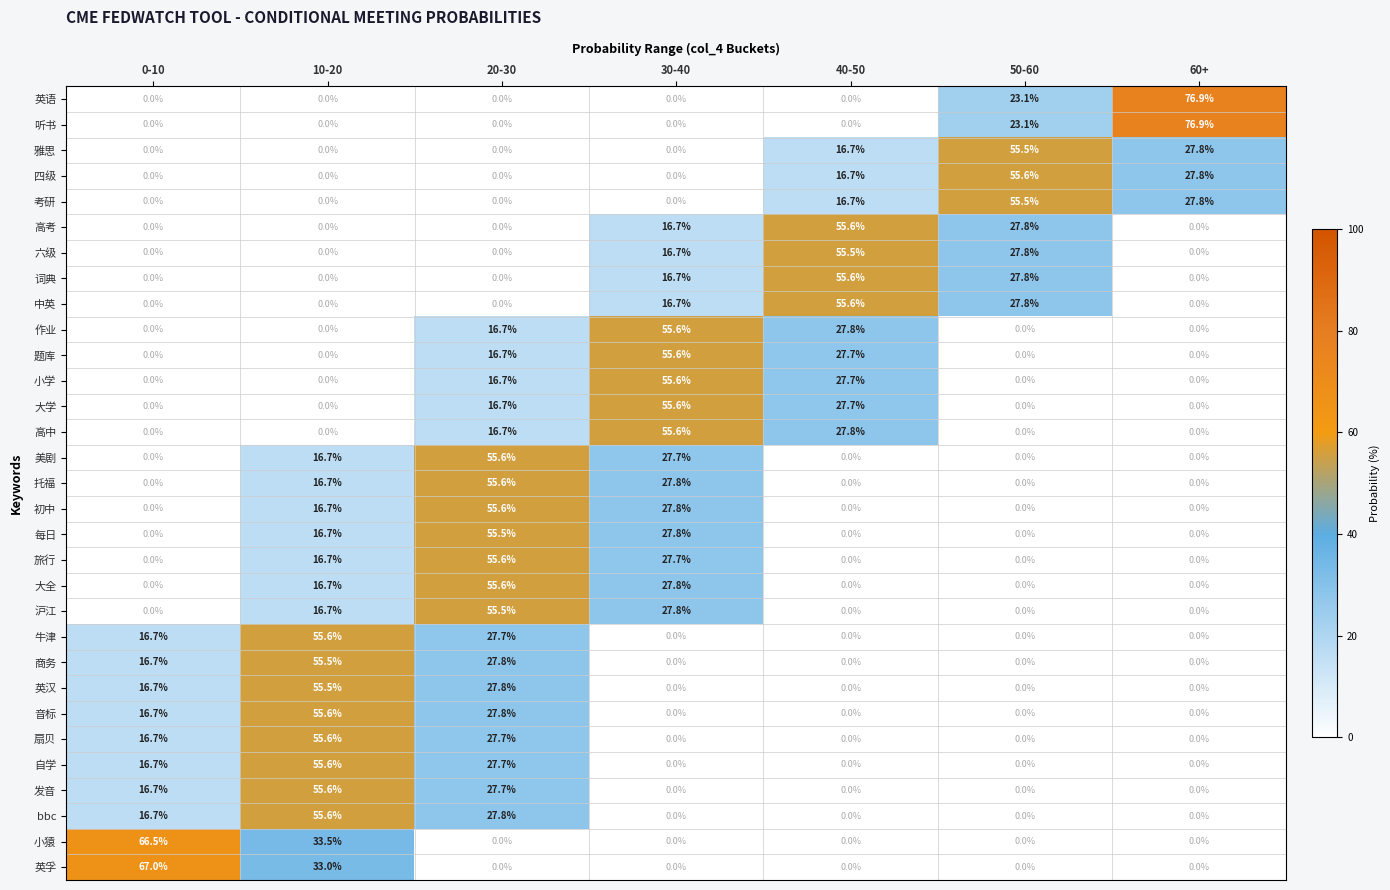

What is the average value of the 高考 series?

14.3